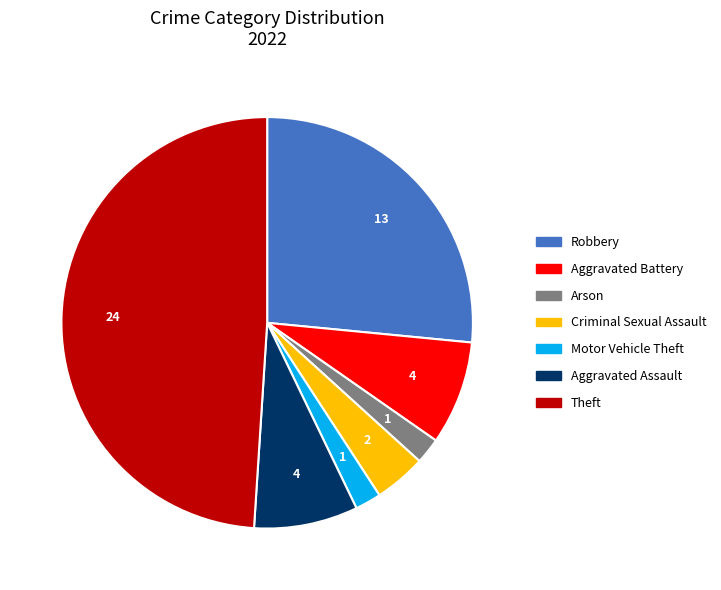

Which slice is the largest?

Theft